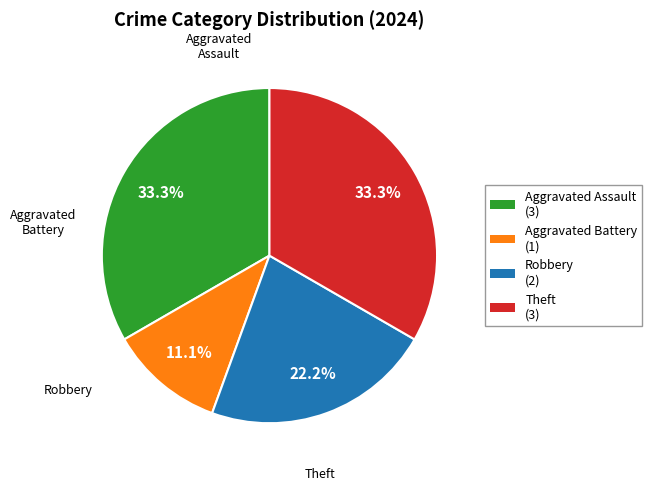

How much of the chart is everything except Robbery?

77.8%